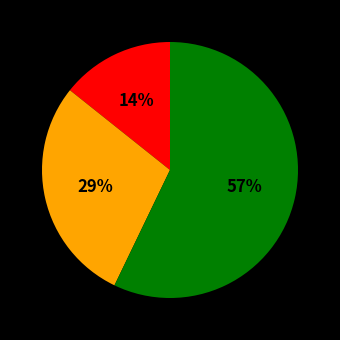

Is there a majority slice in this chart?

Yes